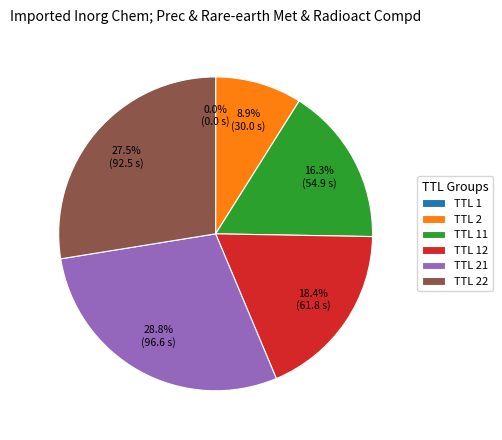

Is there any slice that represents more than half of the pie?

No